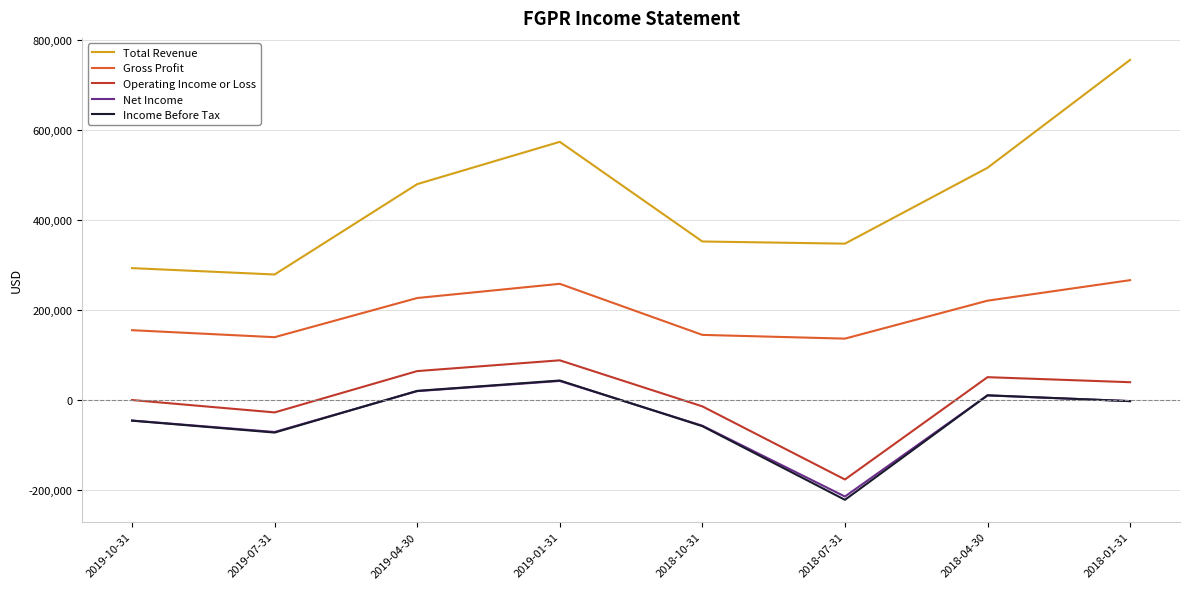

List the labels in order of Operating Income or Loss value, largest first.

2019-01-31, 2019-04-30, 2018-04-30, 2018-01-31, 2019-10-31, 2018-10-31, 2019-07-31, 2018-07-31